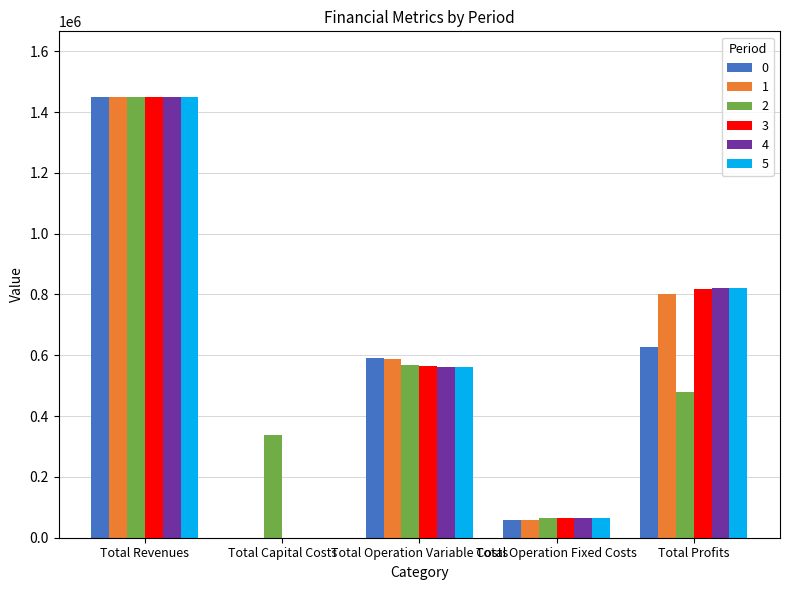

Is it true that 3 equals 421826.9 at Total Revenues?

False